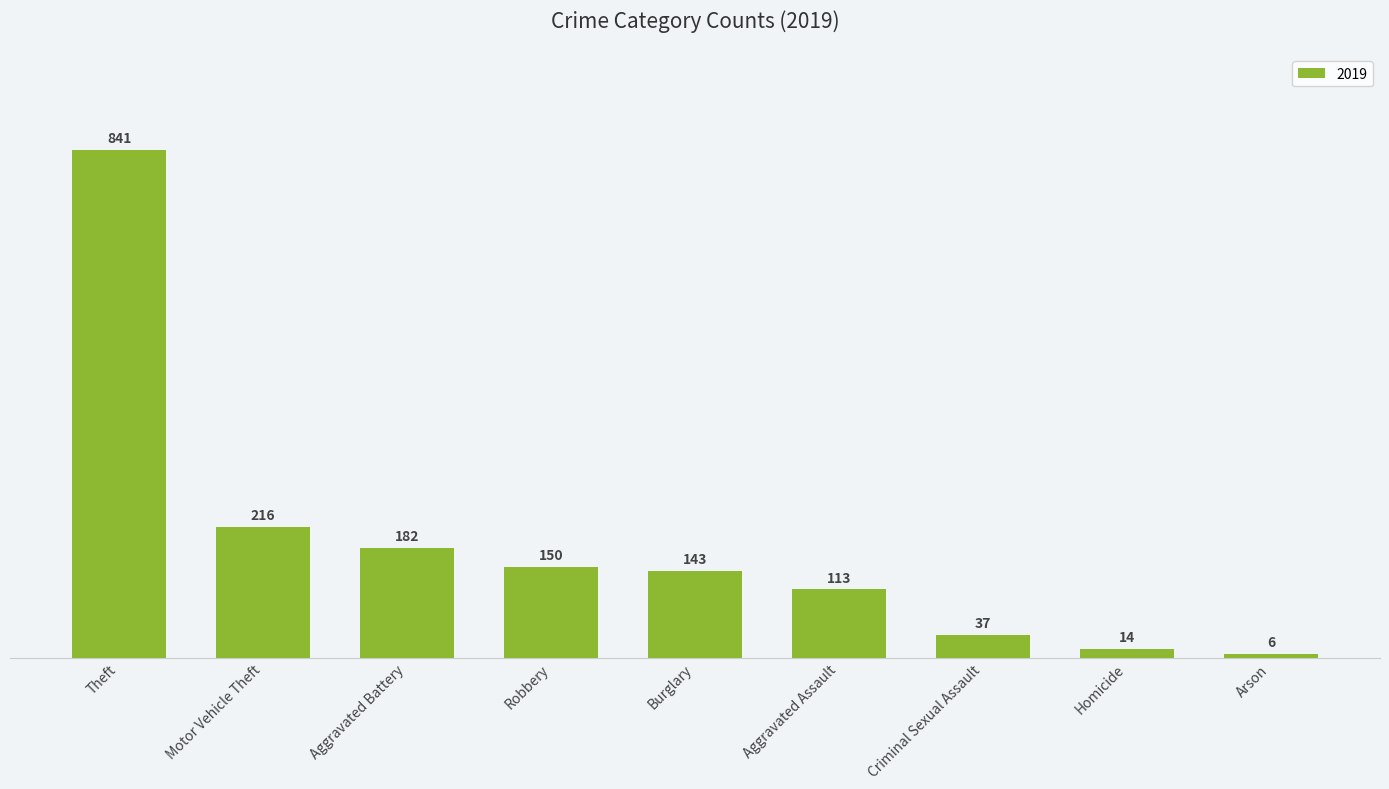

What is the sum of the values at Criminal Sexual Assault and Burglary?

180